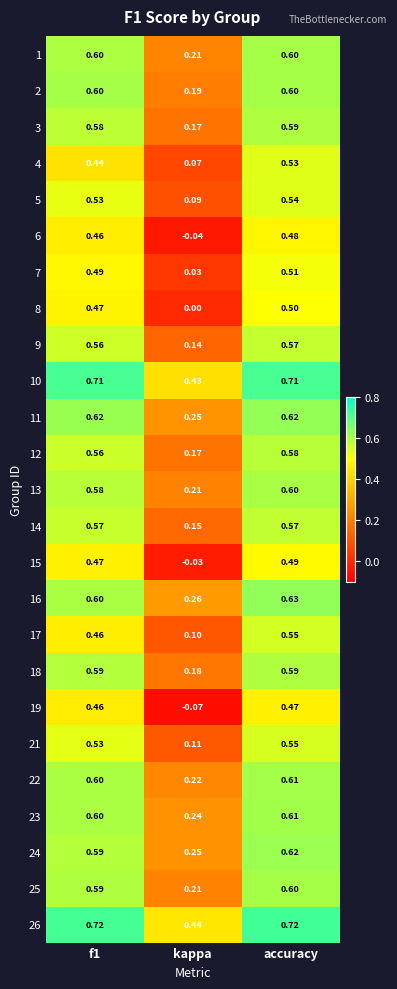

Which category has the lowest value in the 17 series?

kappa